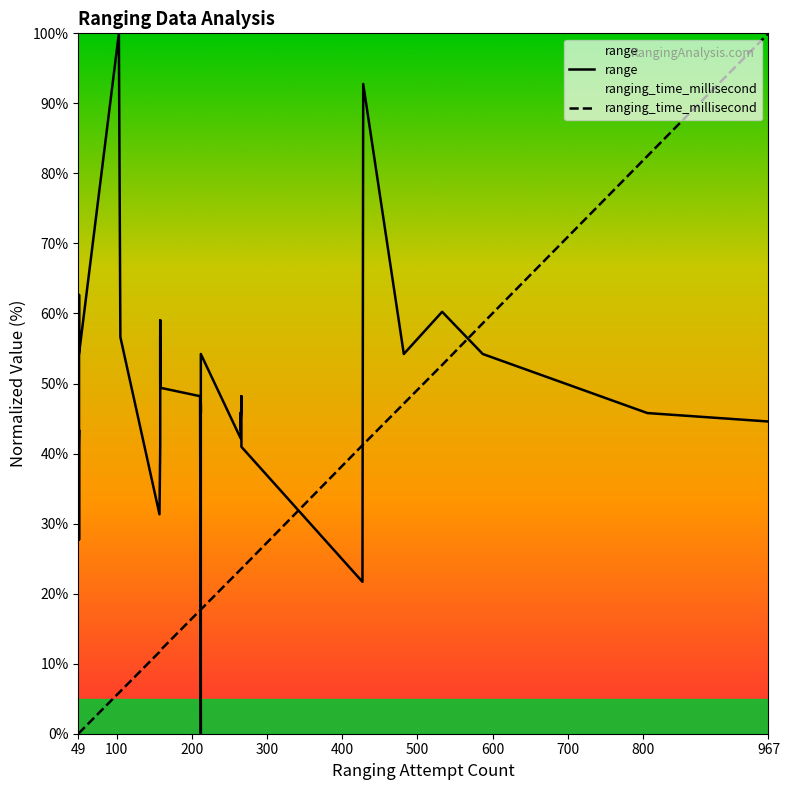

List the series in order of their peak value, highest first.

range, ranging_time_millisecond